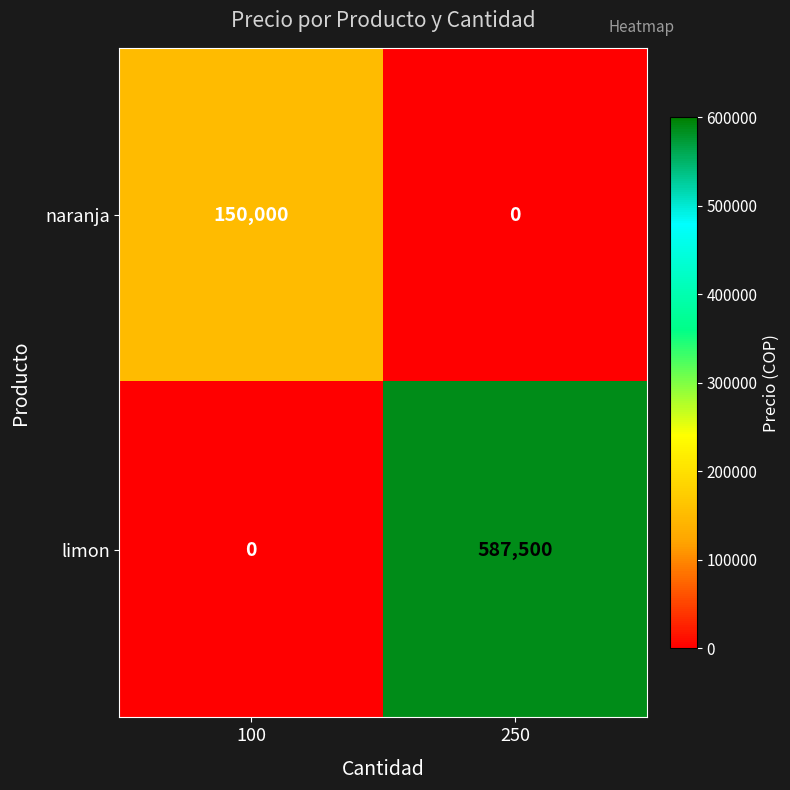

What is the difference between the maximum and minimum values in the naranja series?

150000